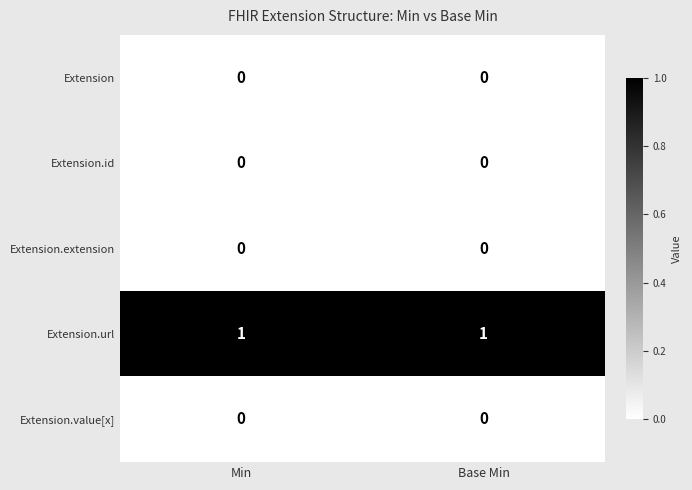

Is it true that Extension.extension equals 0 at Base Min?

True